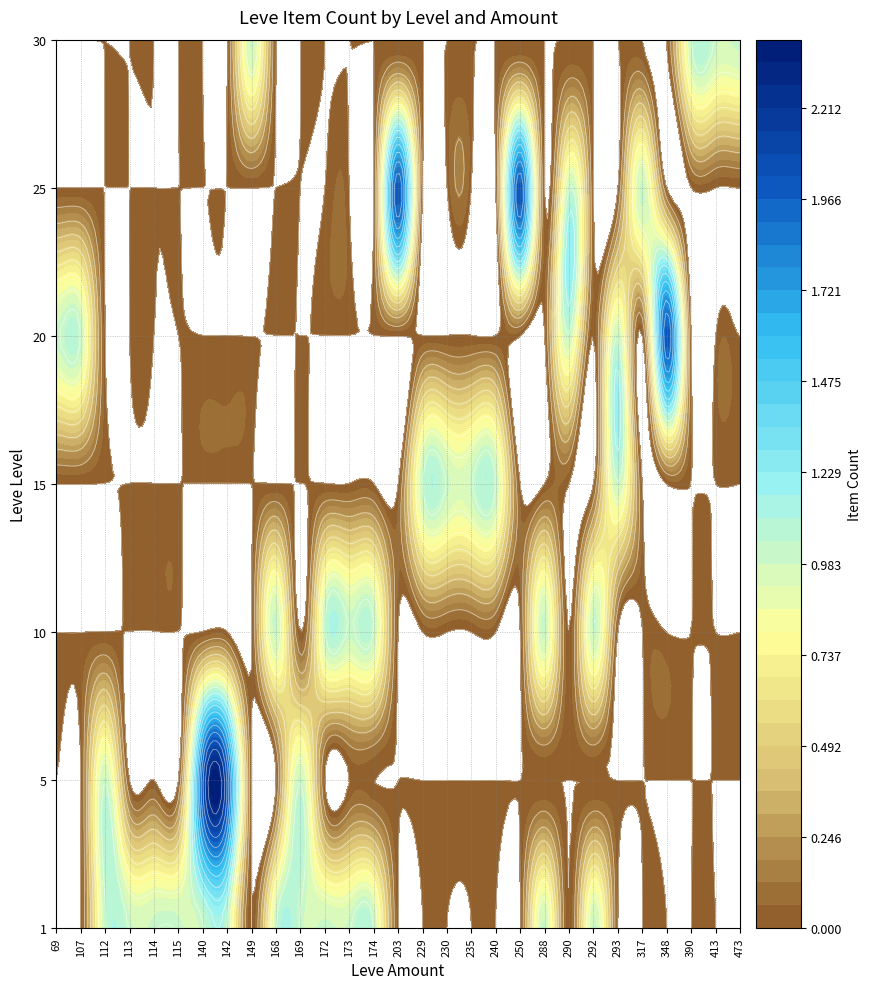

What is the total value across all series at 115?

1